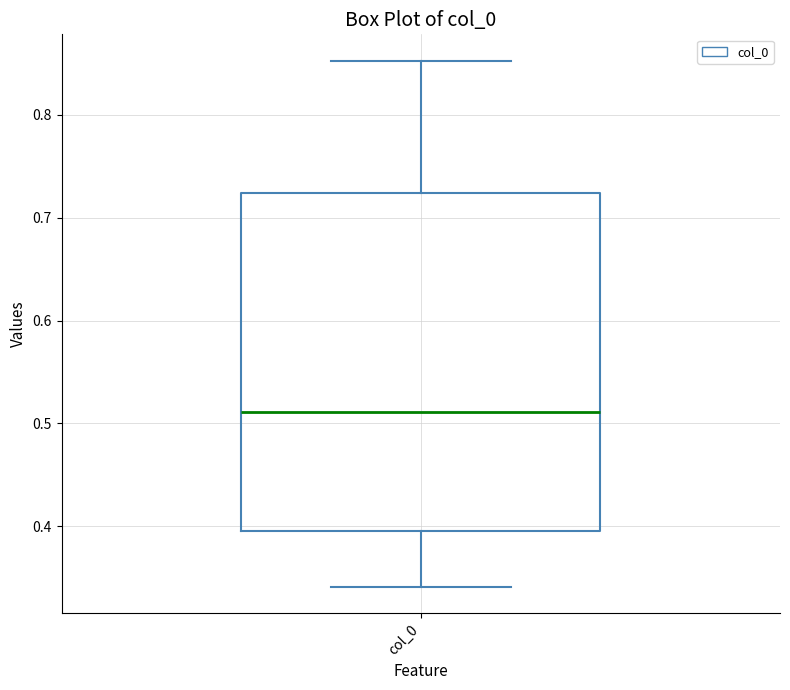

Transcribe this box plot: give where the median line is, the range the box spans, and where the two whiskers end, as read against the y-axis. The values are not printed on the chart, so give them approximately, as read against the axis.

median 0.51, box 0.40 to 0.72, whiskers 0.34 to 0.85